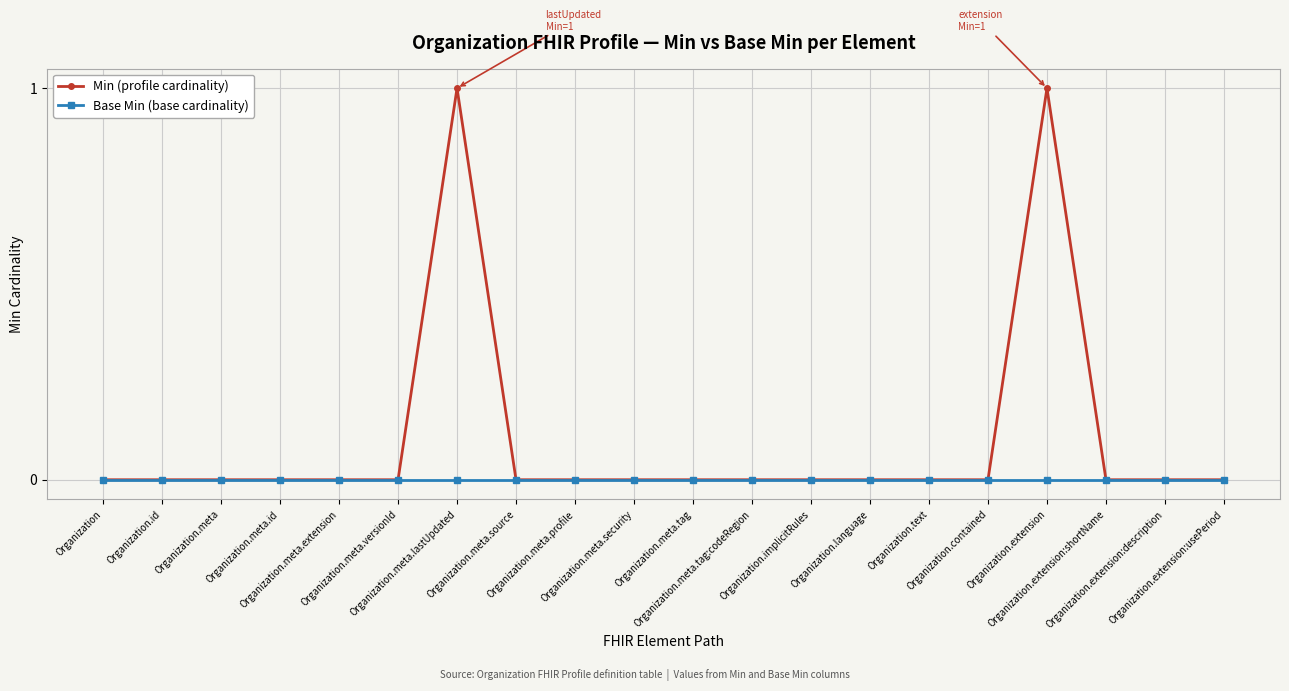

Reading right to left, list all the values displayed in this chart.

Min (profile cardinality): 0	0	0	1	0	0	0	0	0	0	0	0	0	1	0	0	0	0	0	0
Base Min (base cardinality): 0	0	0	0	0	0	0	0	0	0	0	0	0	0	0	0	0	0	0	0